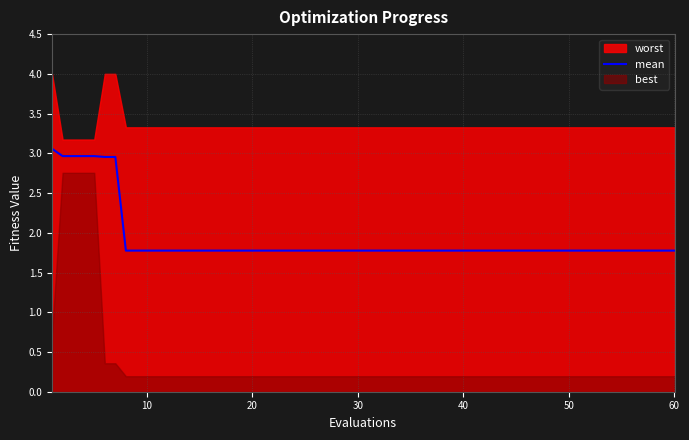

The mean series shows 1.8 at 10. True or false?

True